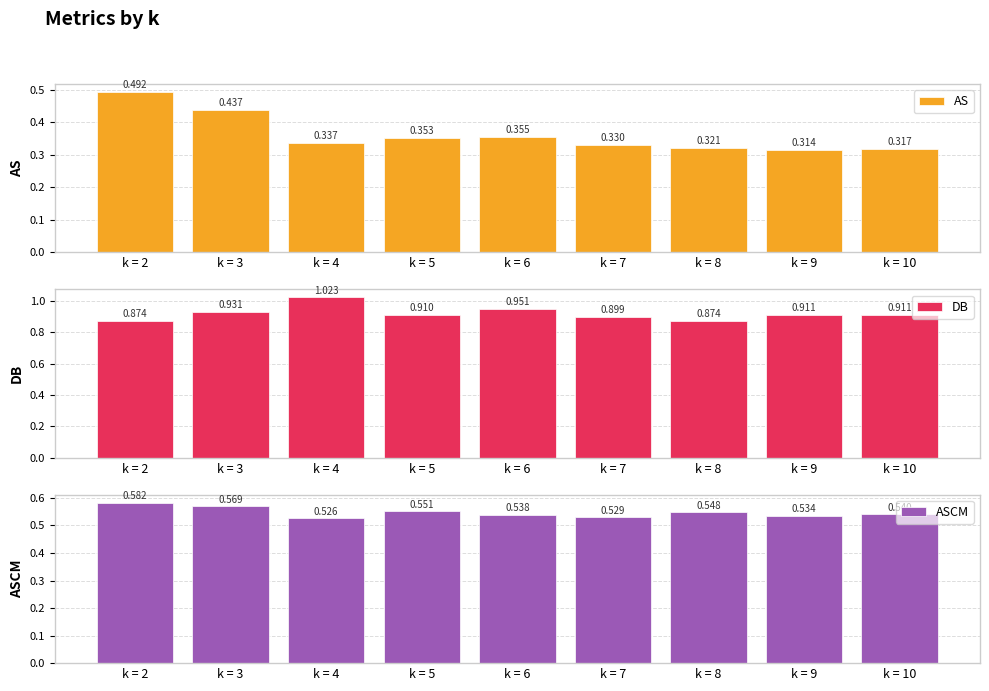

What is the sum of the AS values at k = 4 and k = 2?

0.8